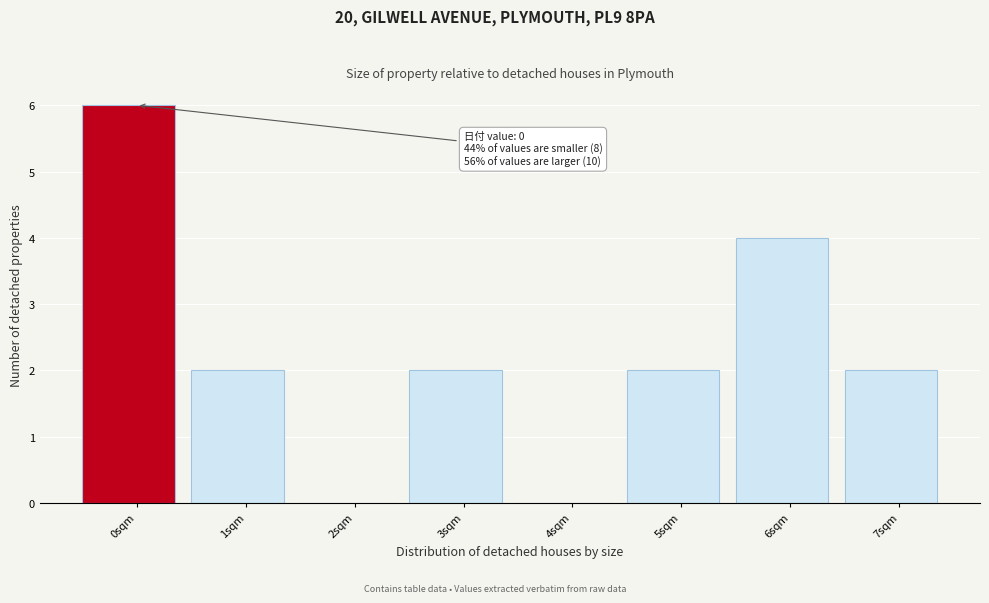

Reading right to left, extract all data points from this chart.

7sqm=2	6sqm=4	5sqm=2	4sqm=0	3sqm=2	2sqm=0	1sqm=2	0sqm=6